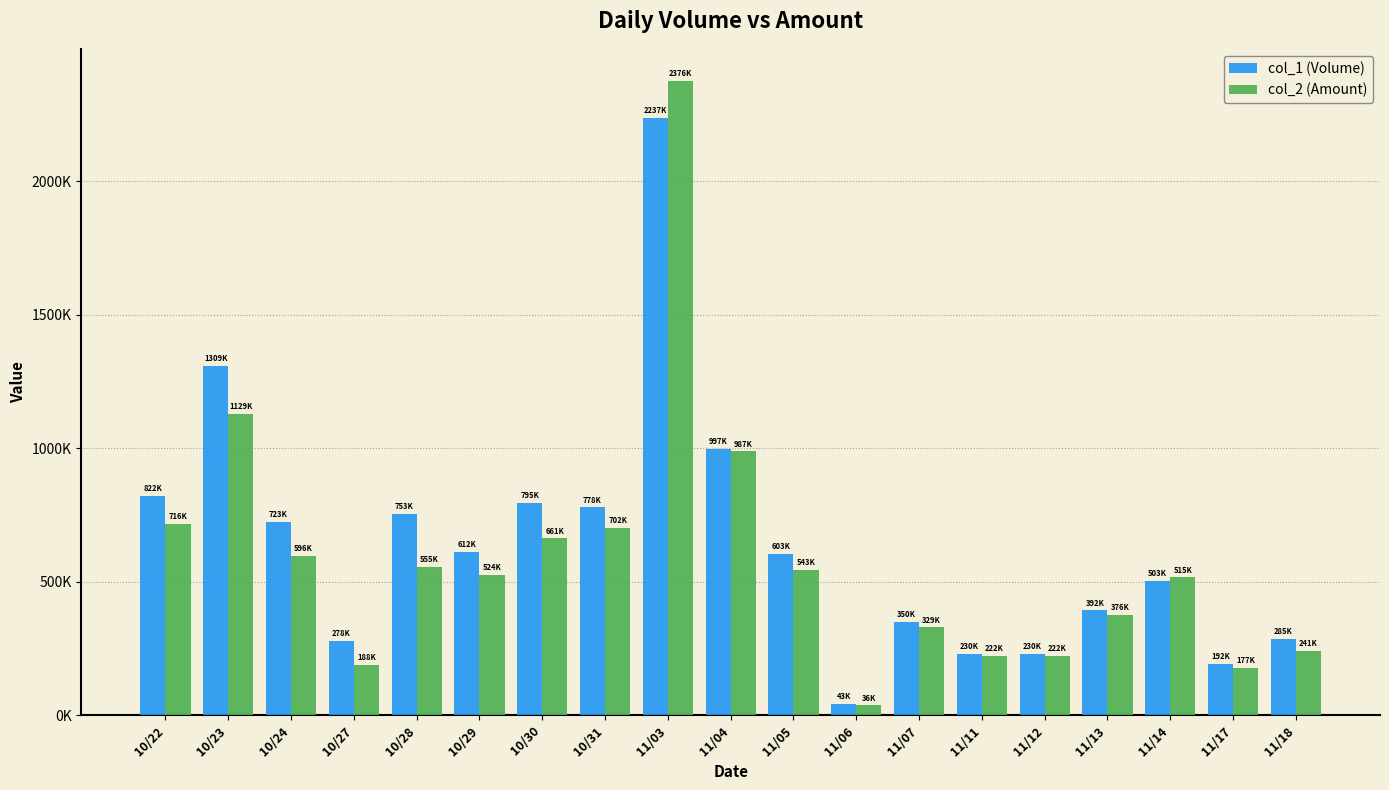

List the series in order of their peak value, highest first.

col_2 (Amount), col_1 (Volume)